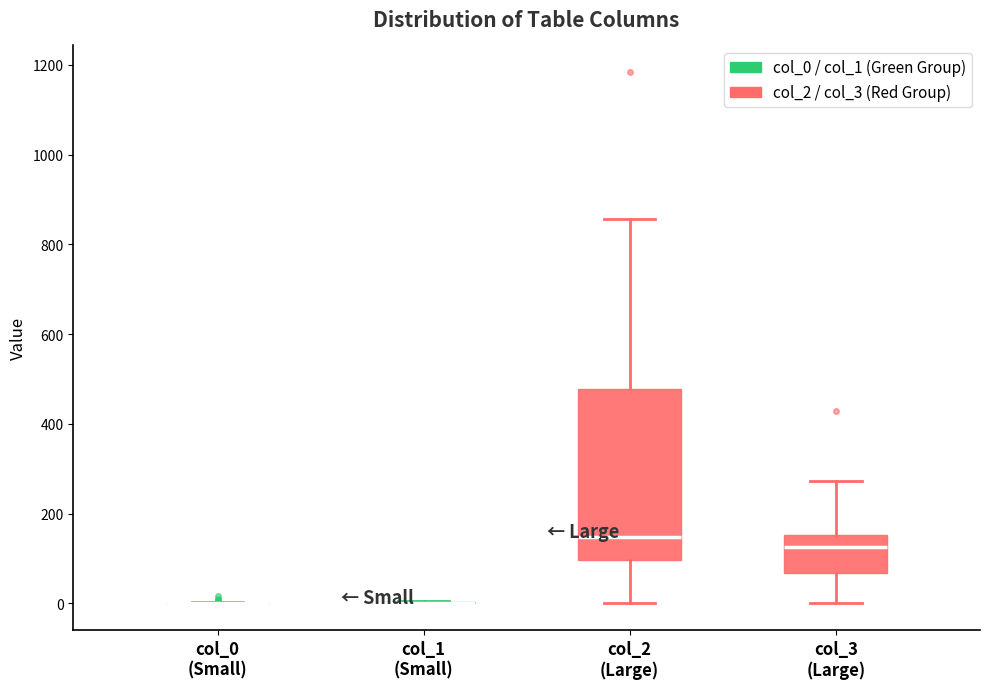

Where does the median line of the box for col_2 (Large) sit on the y-axis? The values are not printed on the chart, so give them approximately, as read against the axis.

140